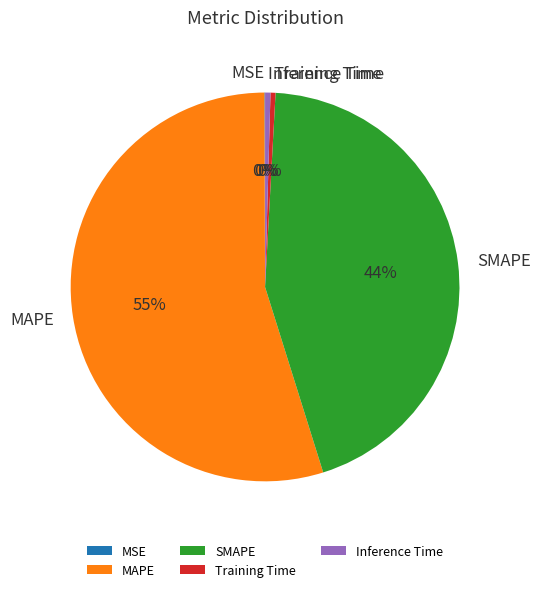

Is it true that SMAPE is 30% of the pie?

False